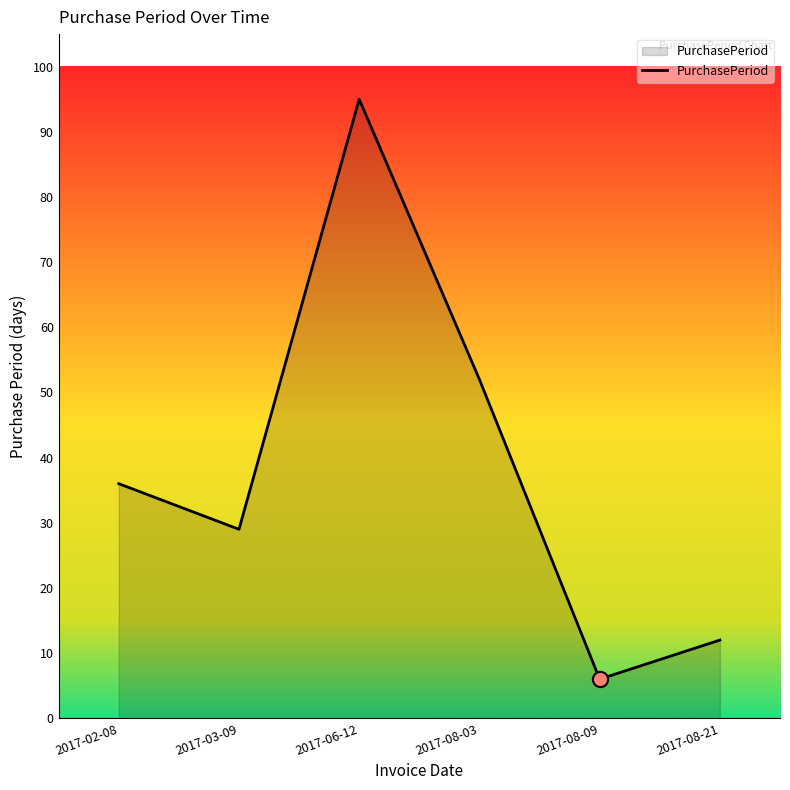

What is the ratio of the value at 2017-02-08 to the value at 2017-08-03?

0.7